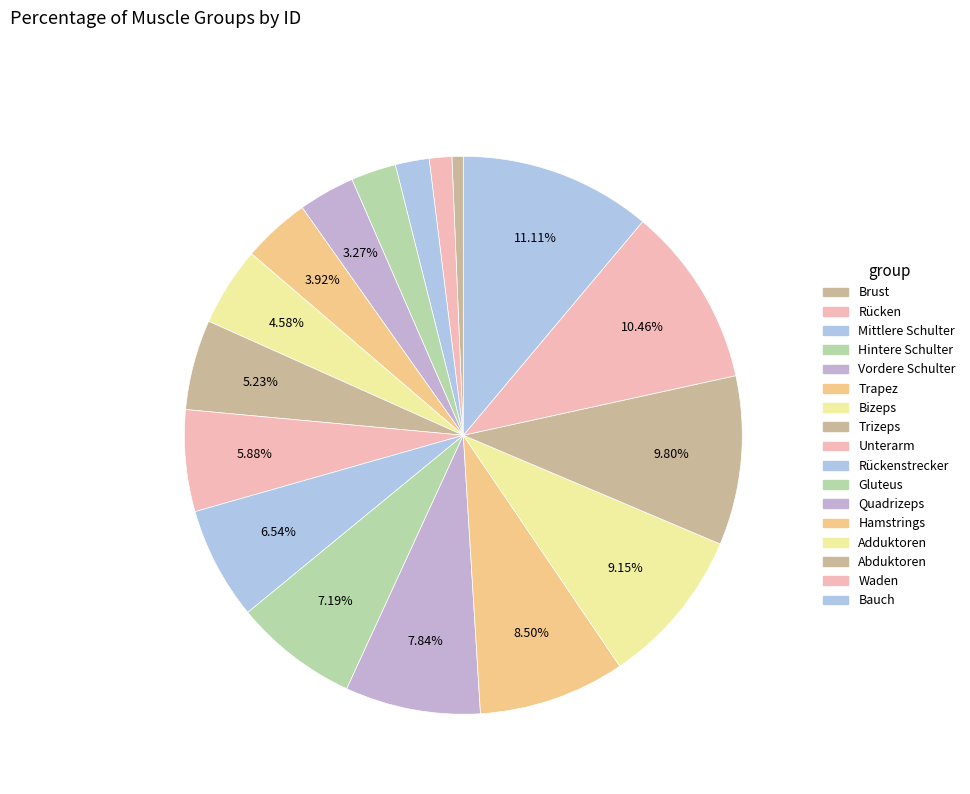

What is the total percentage of Bizeps and Bauch?

15.7%